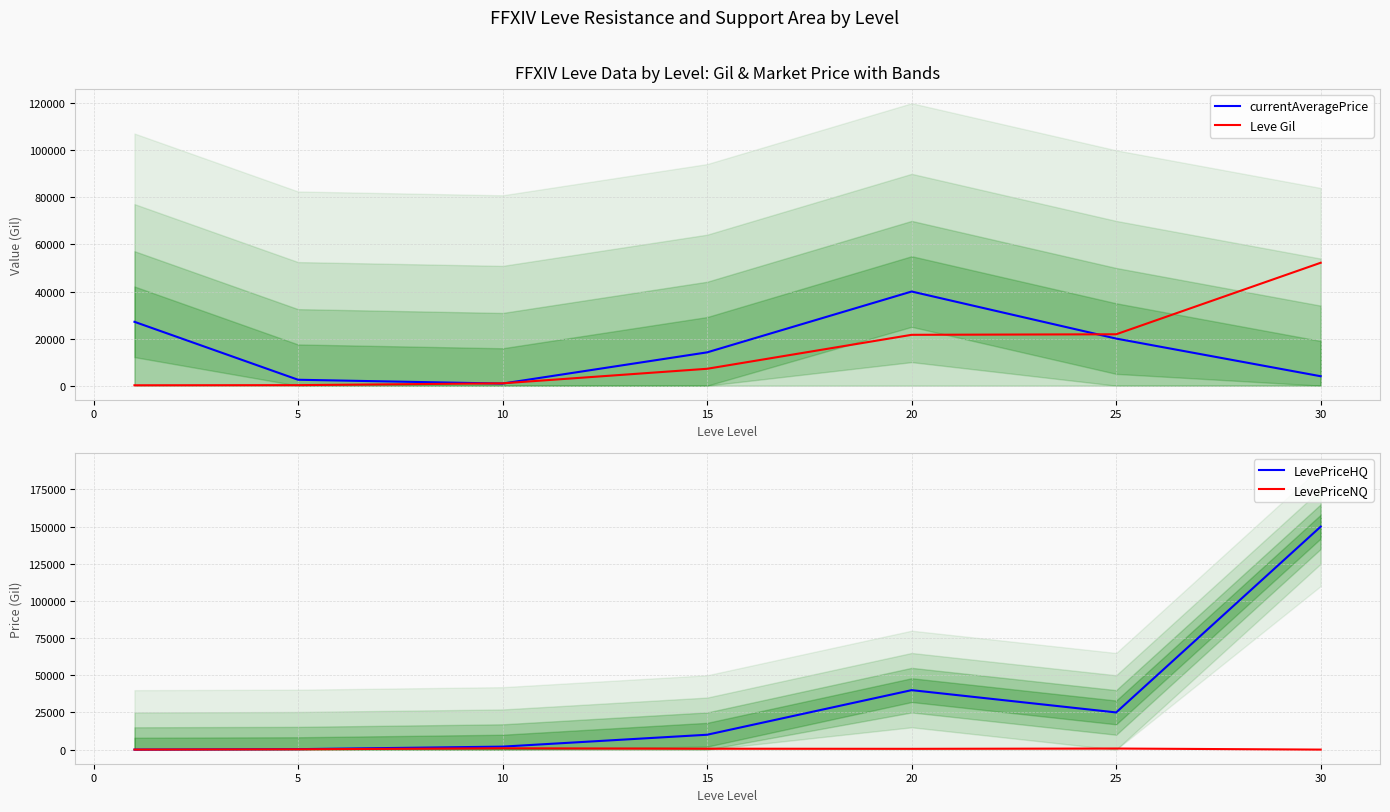

What is the greatest value displayed?

150000